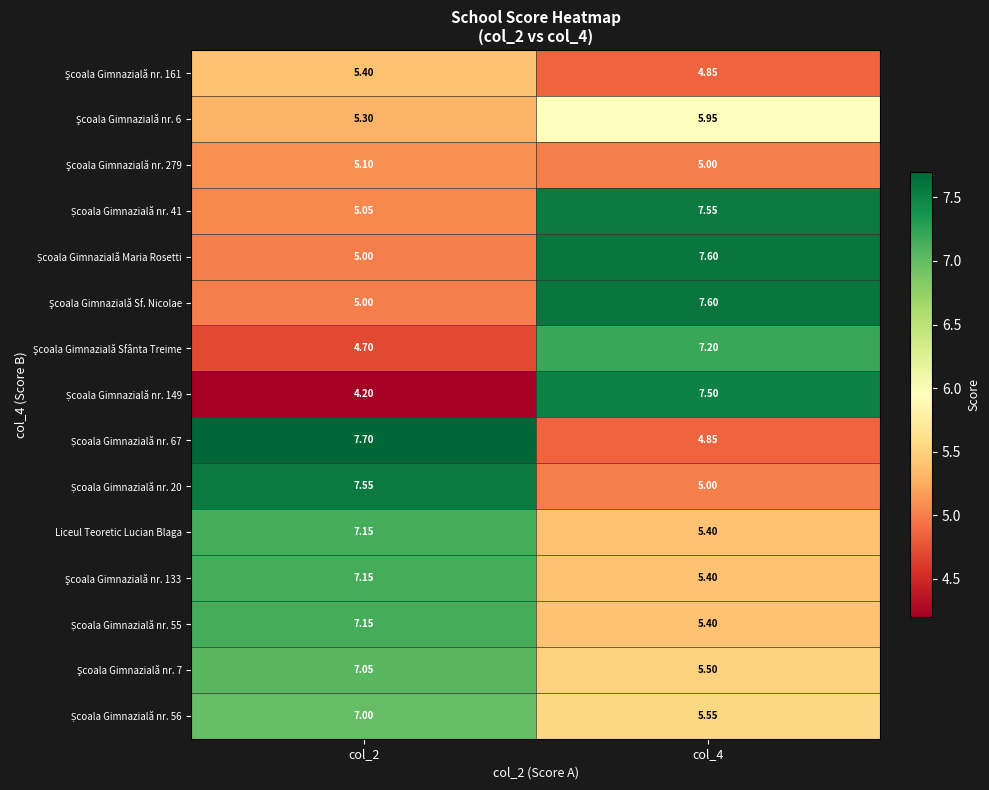

How many categories are shown in the chart?

2